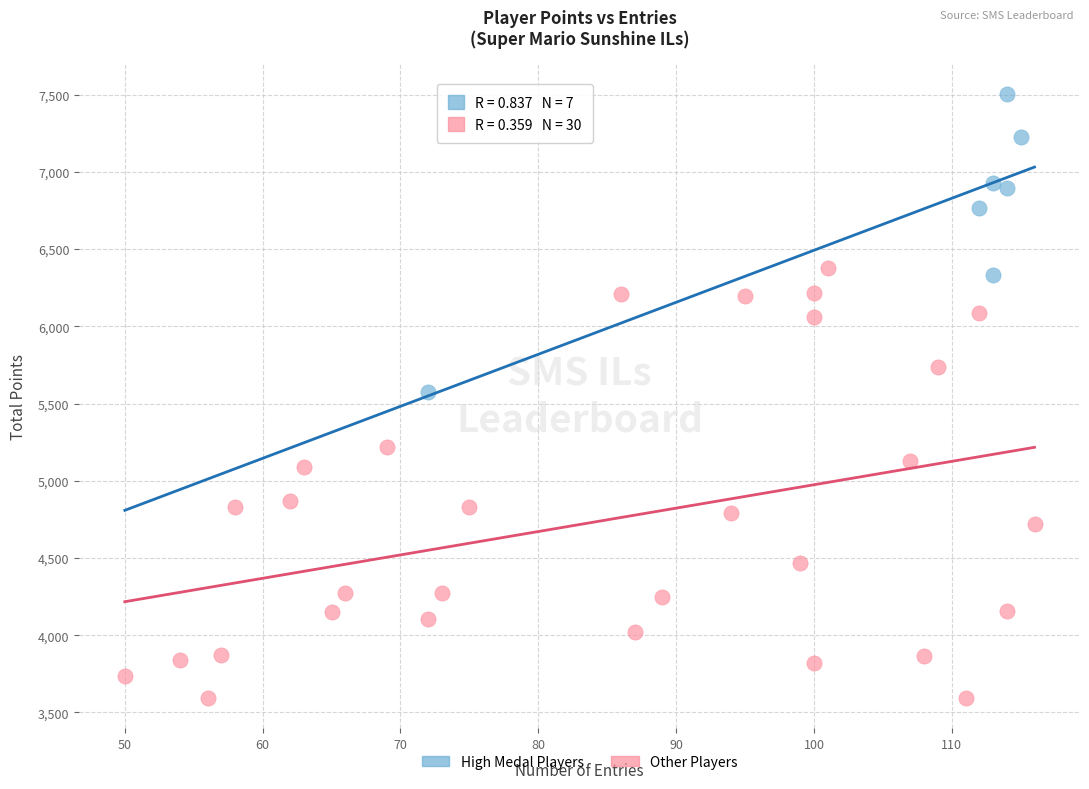

Which series contains the highest Y value?

High Medal Players